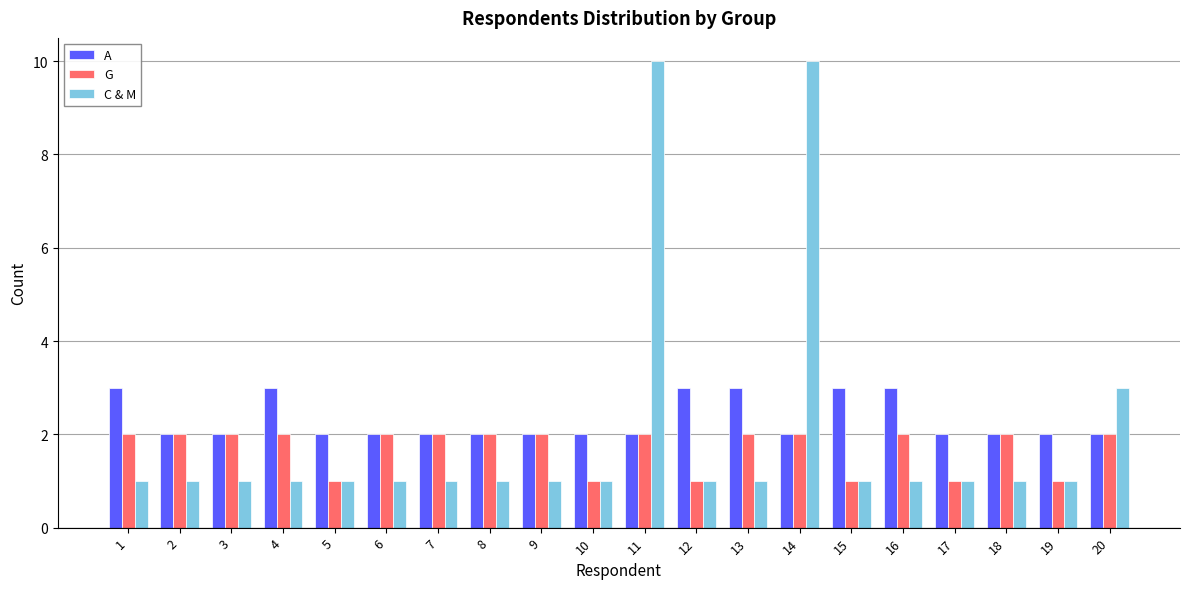

The value of A at 1 is 3. True or false?

True